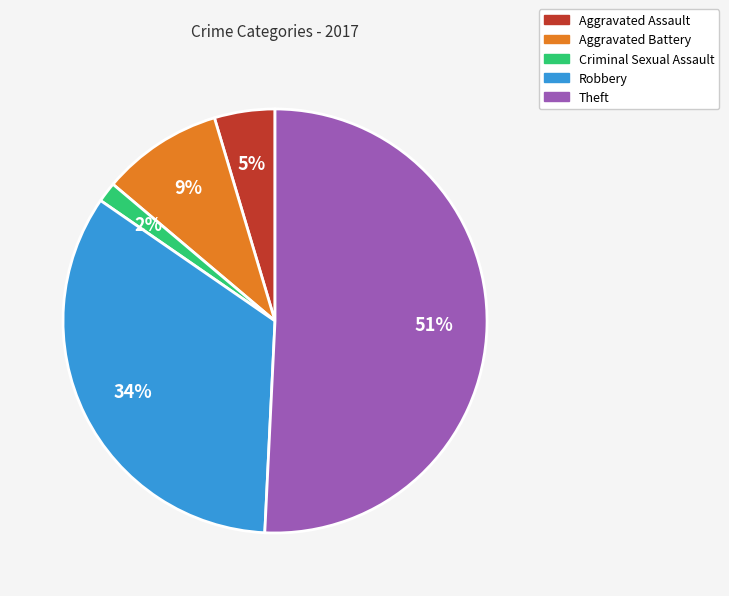

To the nearest percent, what is the difference between the largest and smallest slice percentages?

49%